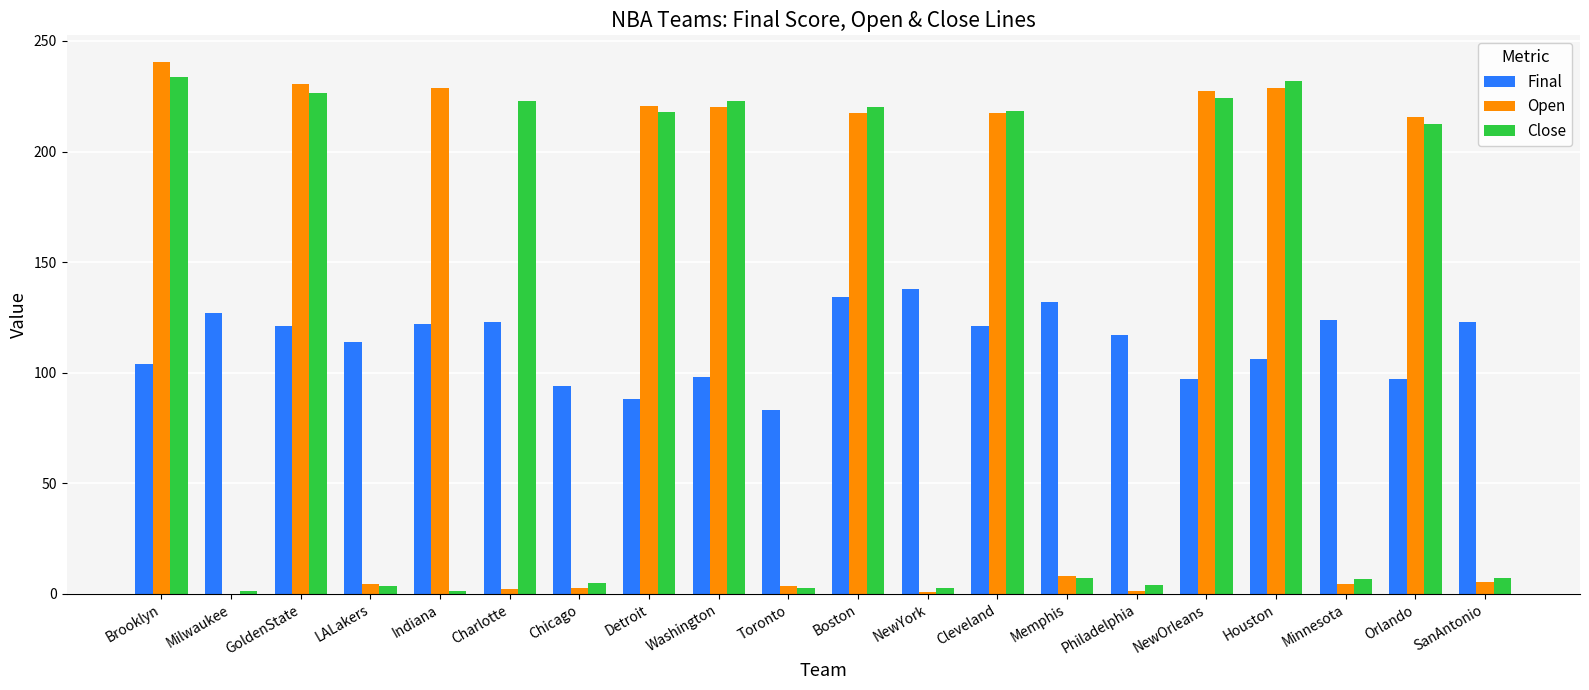

What is the total value across all series at Memphis?

147.0